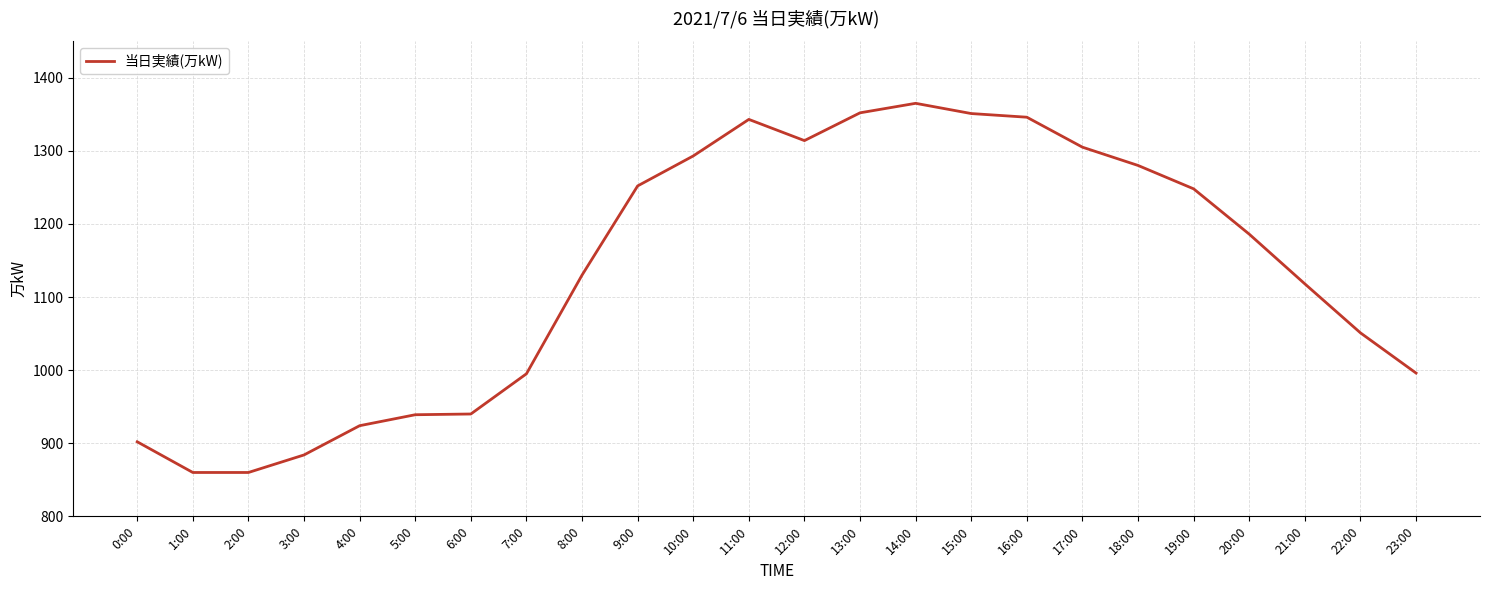

Between 14:00 and 3:00, which is larger?

14:00